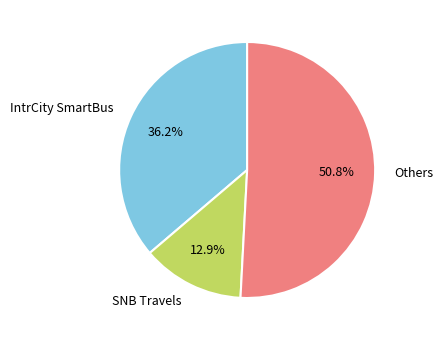

What percentage is the SNB Travels slice, to the nearest percent?

13%